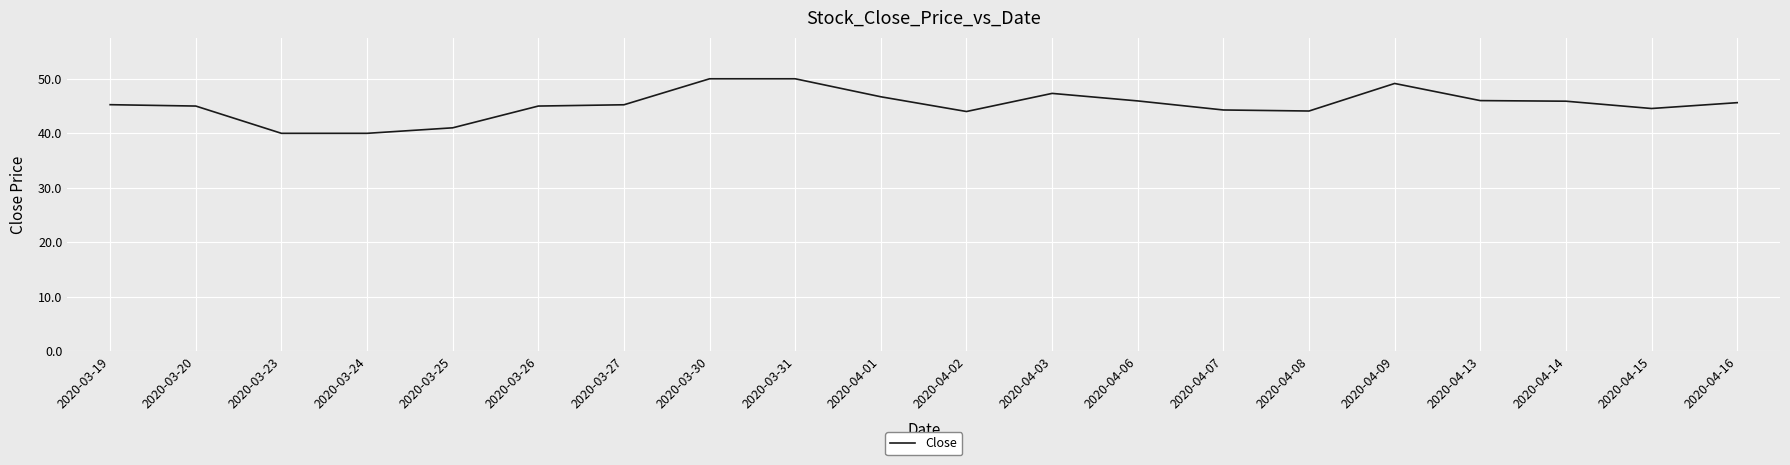

What is the difference between the maximum and minimum values?

10.0